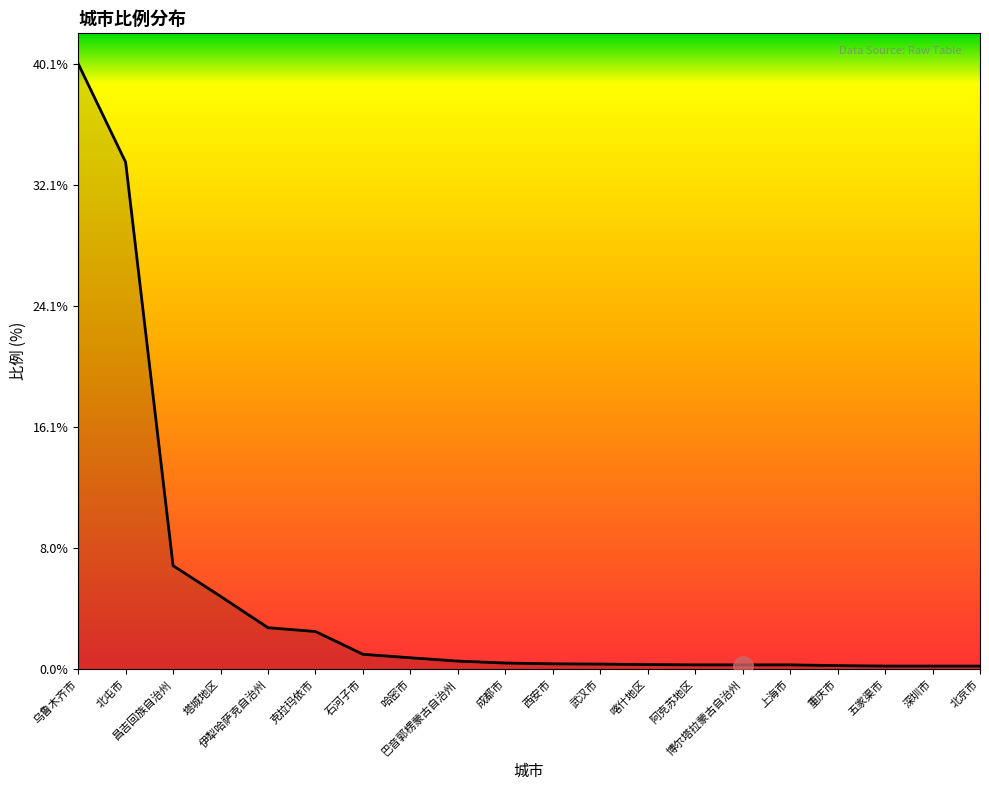

What is the maximum value shown in the chart?

40.1